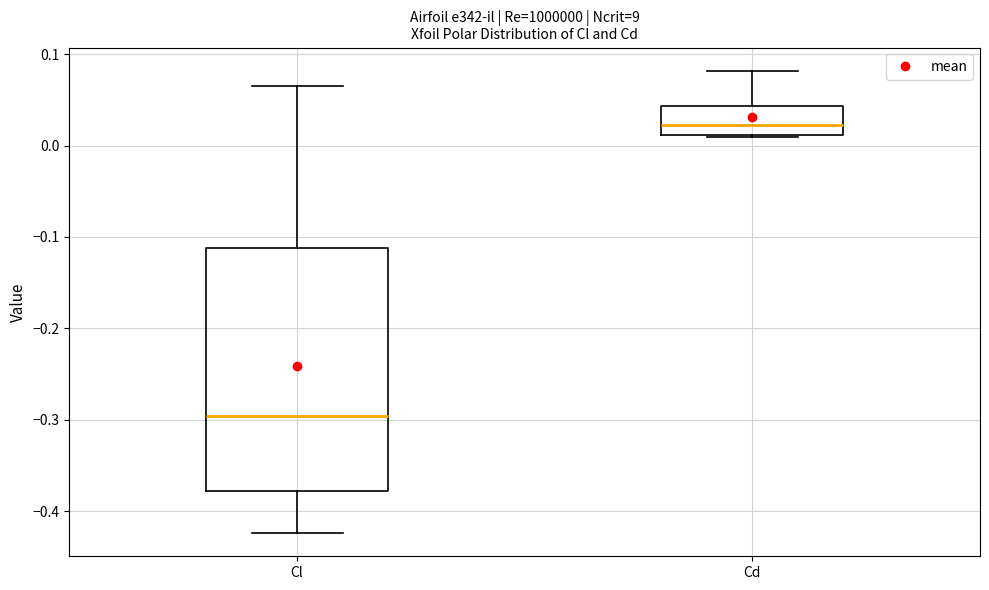

Reading left to right, transcribe this box plot: for each box, give where its median line is, the range the box spans, and where its two whiskers end, as read against the y-axis. The values are not printed on the chart, so give them approximately, as read against the axis.

Cl: median -0.30, box -0.38 to -0.11, whiskers -0.42 to 0.06
Cd: median 0.02, box 0.01 to 0.04, whiskers 0.01 to 0.08